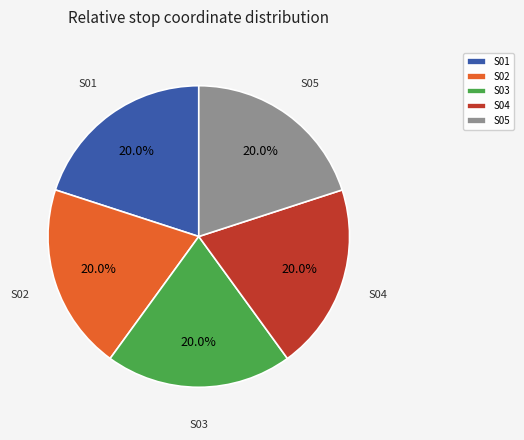

Is there a majority slice in this chart?

No